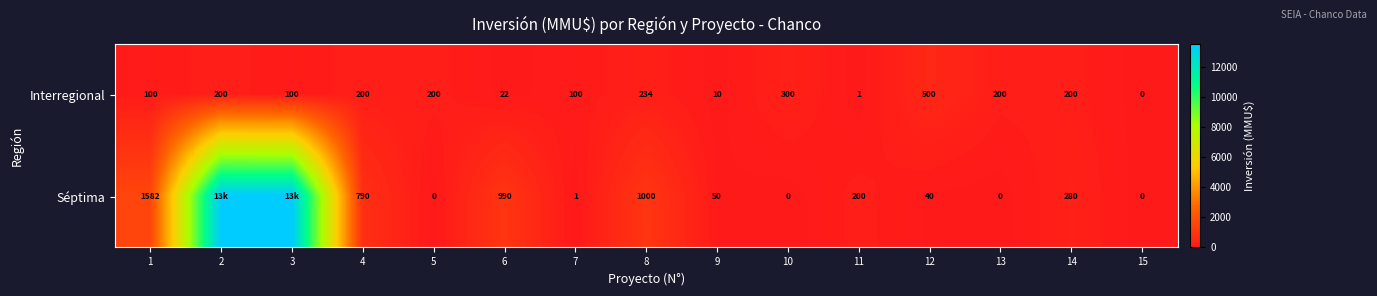

What is the difference between the highest and lowest values at 8?

766